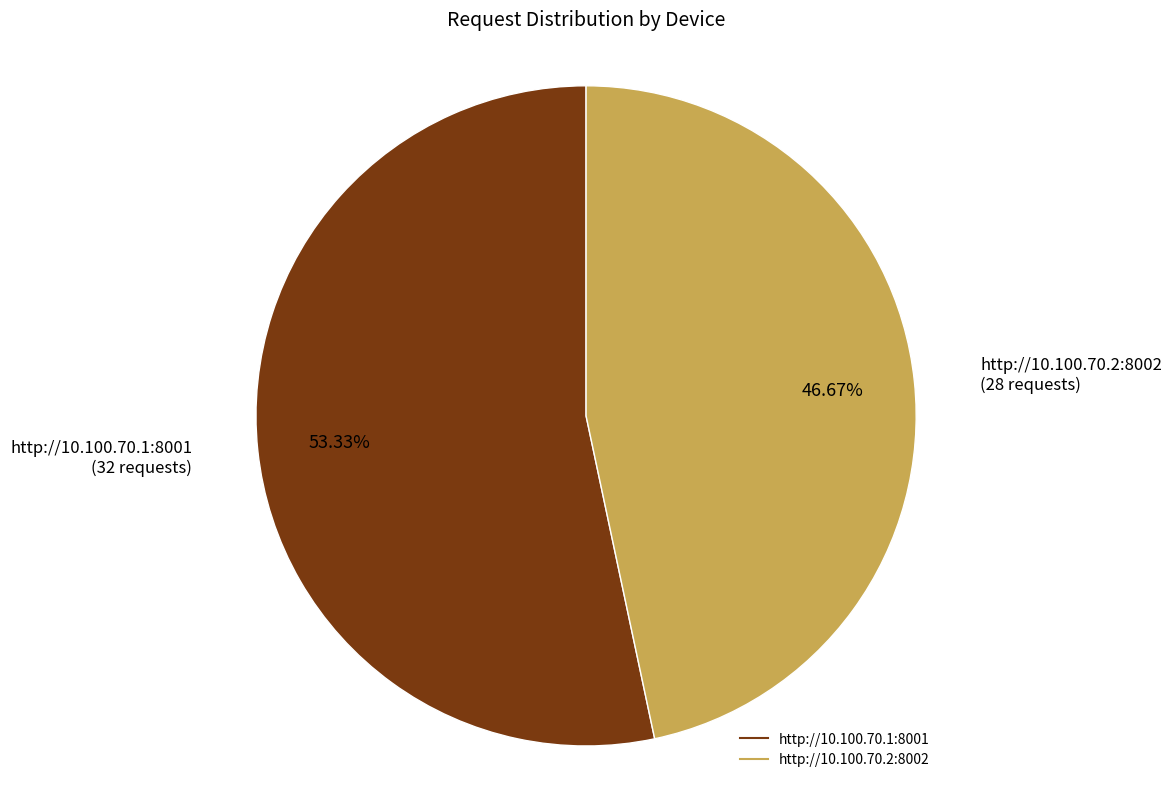

True or false: http://10.100.70.1:8001 accounts for 53% of the total.

True